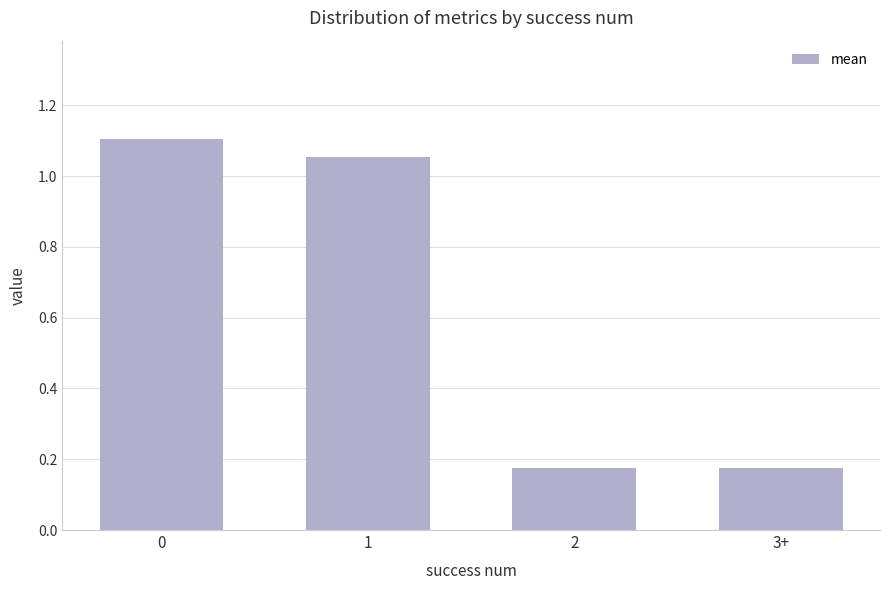

What is the difference between the values at 3+ and 1?

0.9